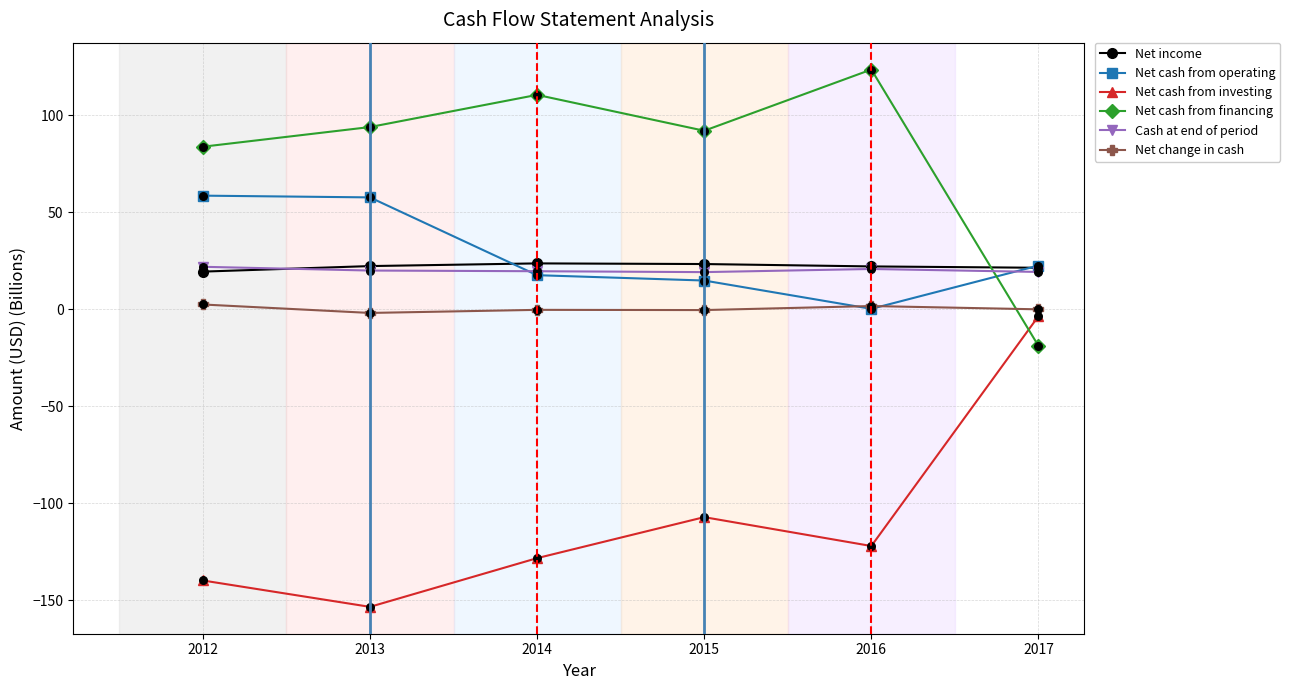

What are all the series names shown in the legend?

Net income, Net cash from operating, Net cash from investing, Net cash from financing, Cash at end of period, Net change in cash